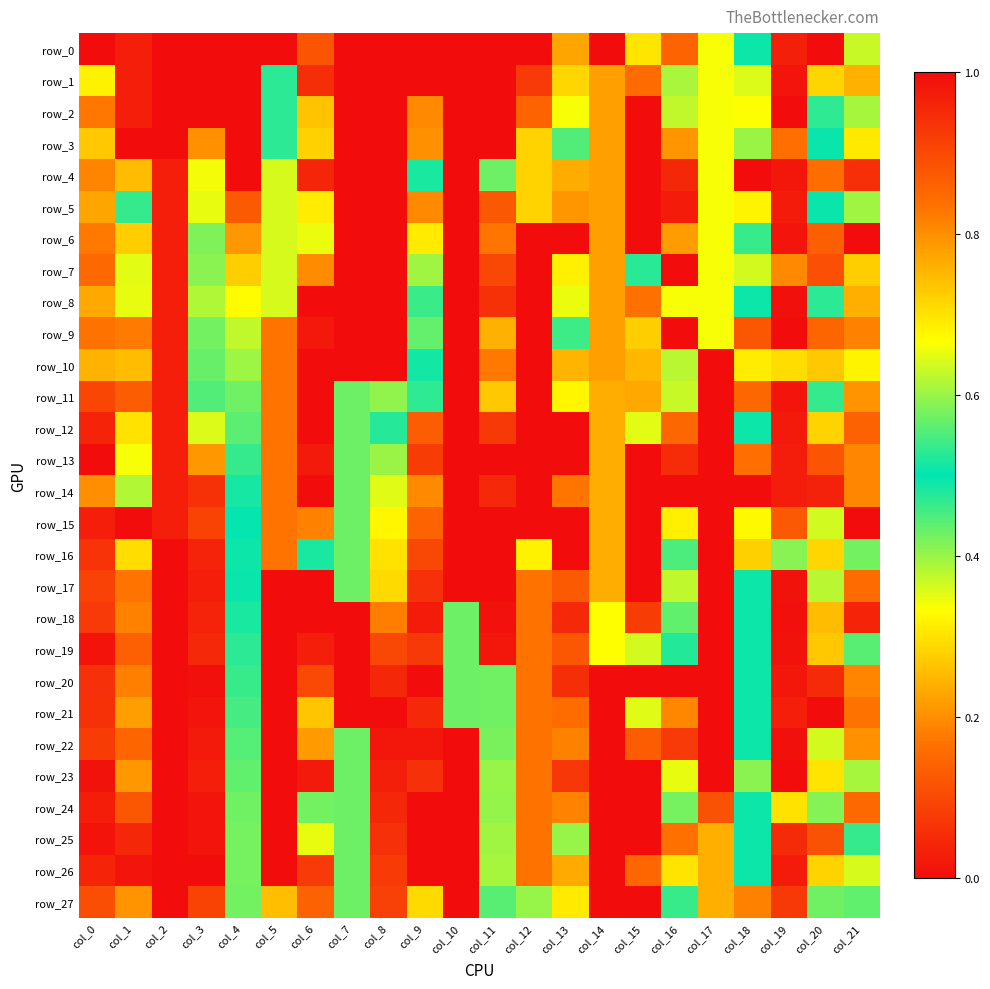

Which series has the widest spread of values?

row_0